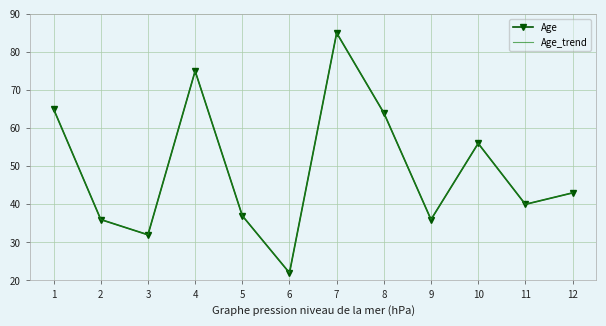

Reading left to right, what are all the values shown in this chart?

Age: 65	36	32	75	37	22	85	64	36	56	40	43
Age_trend: 65	36	32	75	37	22	85	64	36	56	40	43